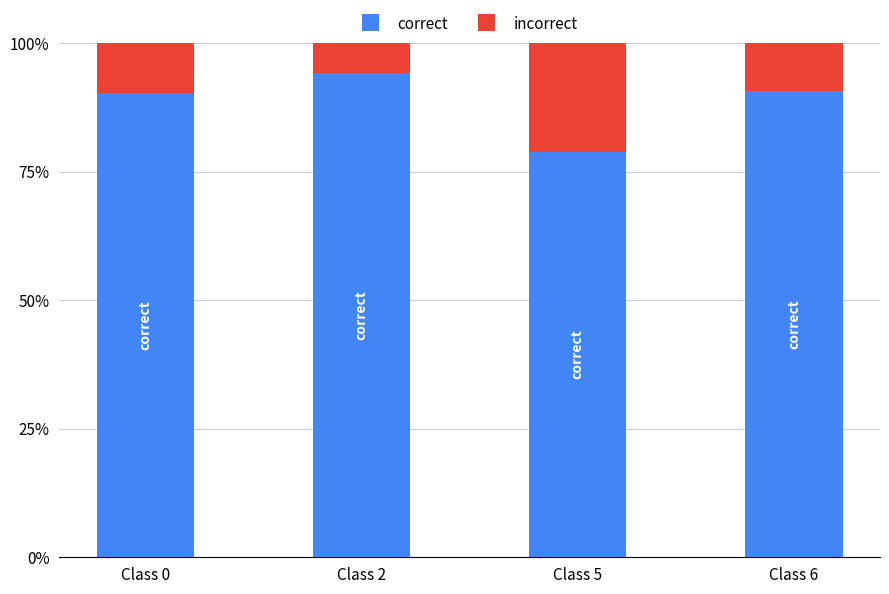

What is the total value across all series at Class 2?

100.0